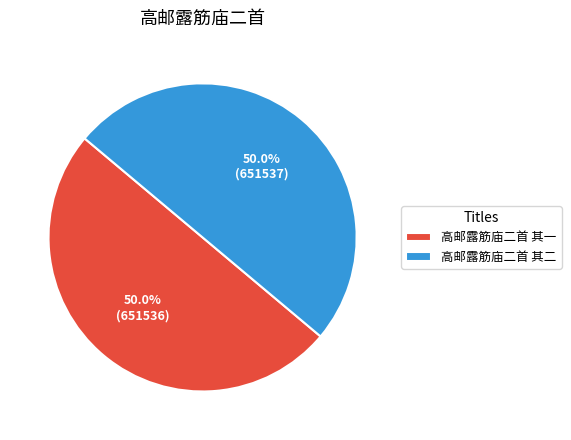

Approximately how many times larger is the value at 高邮露筋庙二首 其二 compared to 高邮露筋庙二首 其一?

1.0